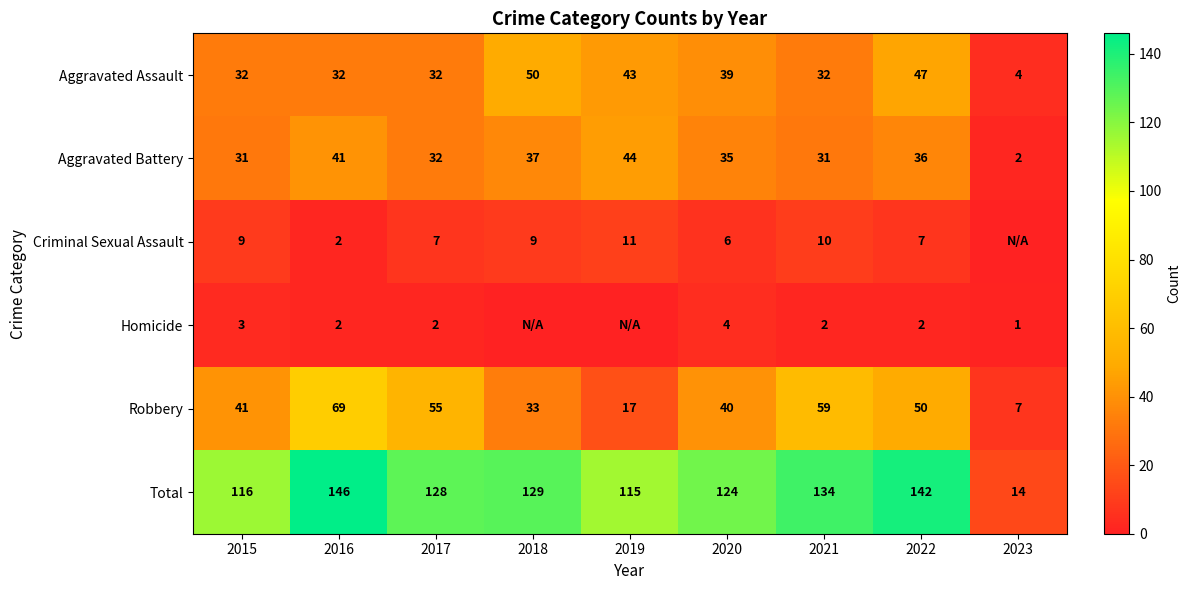

What is the total value across all series at 2015?

232